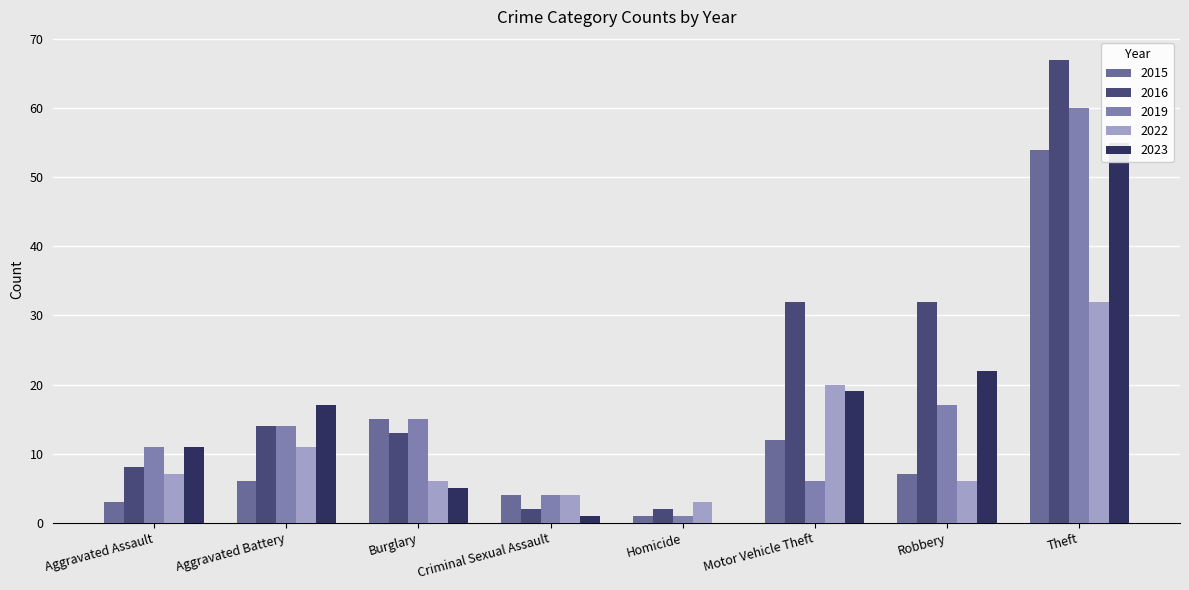

Where does the 2016 series first go above 14?

Motor Vehicle Theft